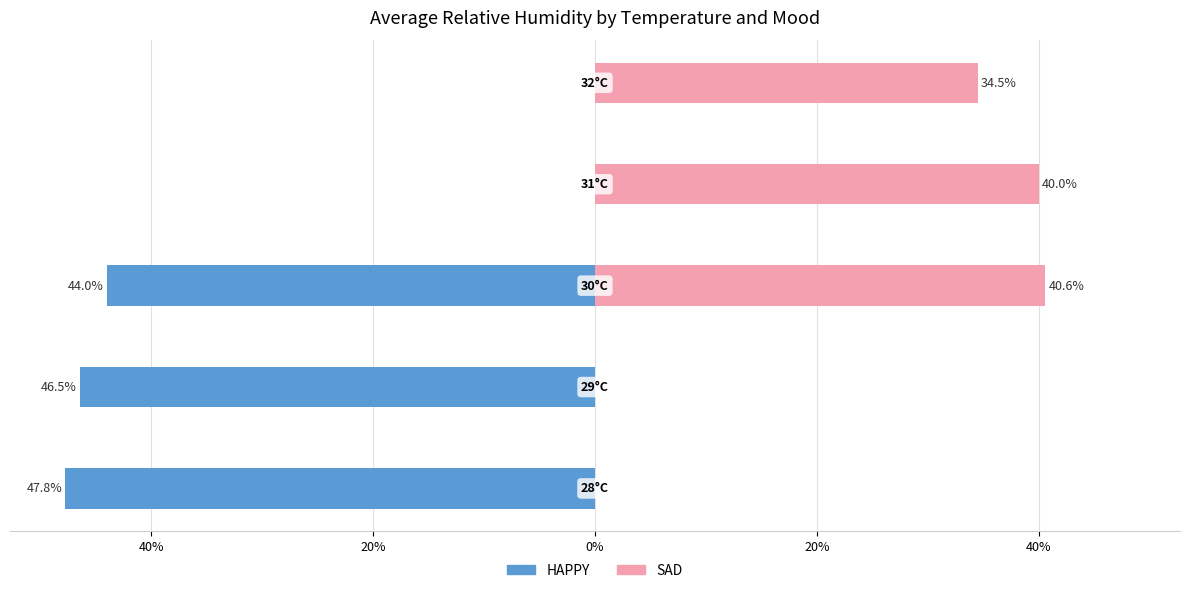

Which has a higher value, 20% or 40%?

20%